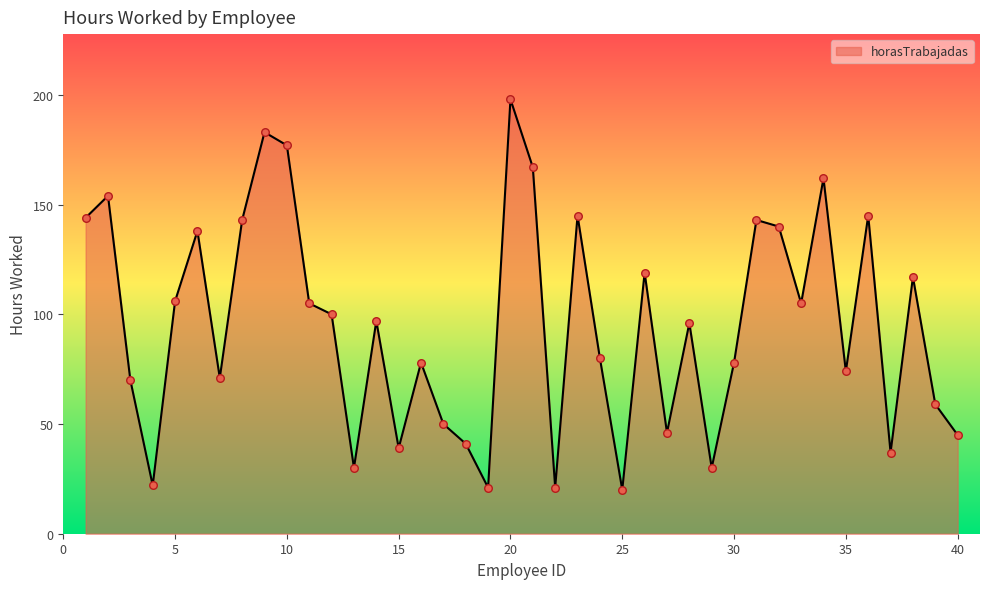

What is the difference between the maximum and minimum values?

178